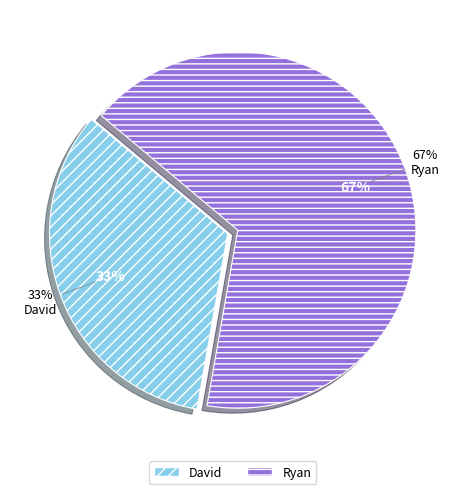

Combined, do Ryan and David account for over 50%?

Yes